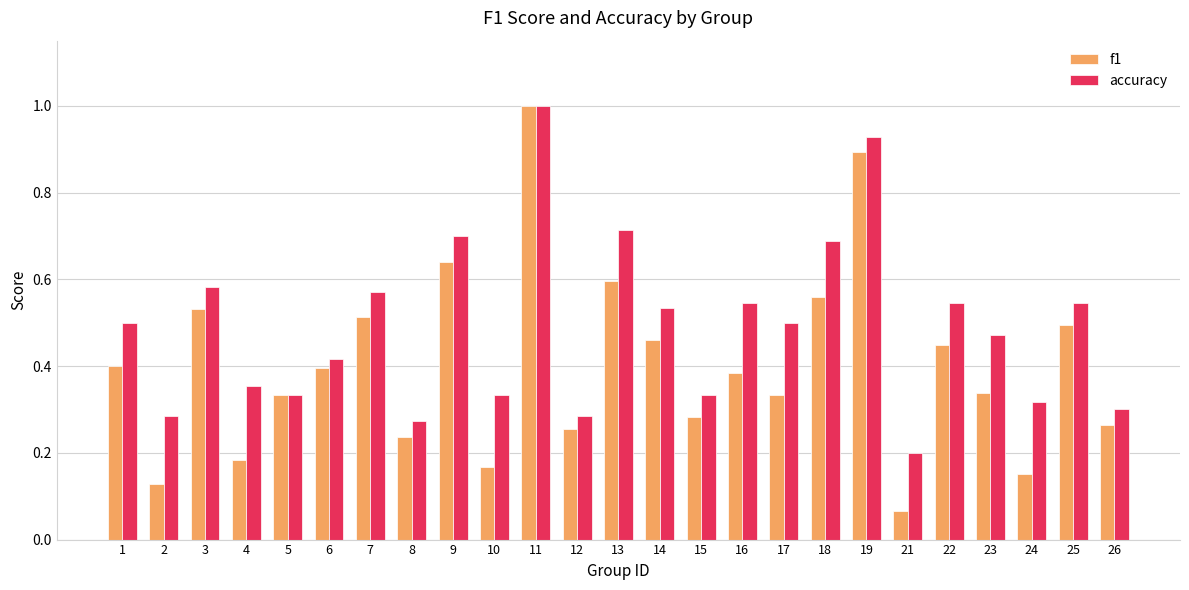

Is the value of f1 at 18 greater than the value of accuracy at 3?

No